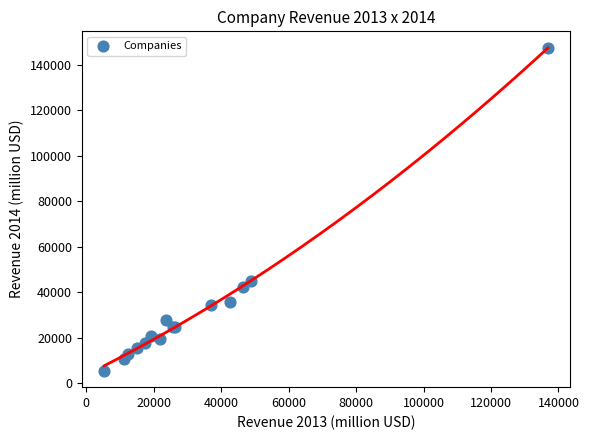

What Y value in the scatter plot is closest to 76423?

45033.3